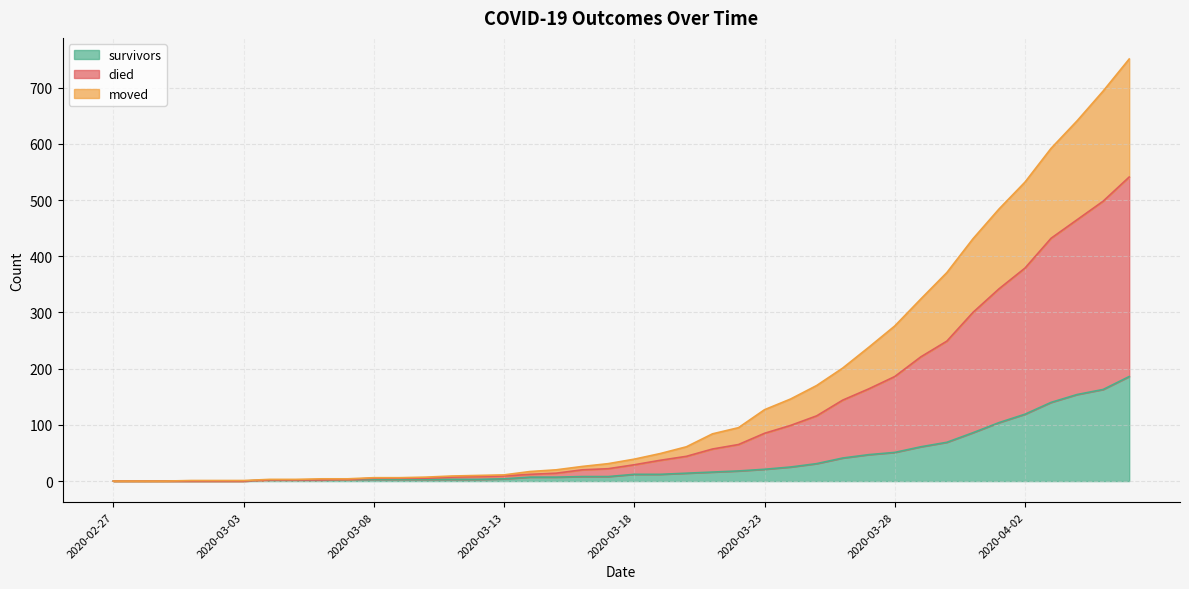

How many distinct data groups are displayed?

3